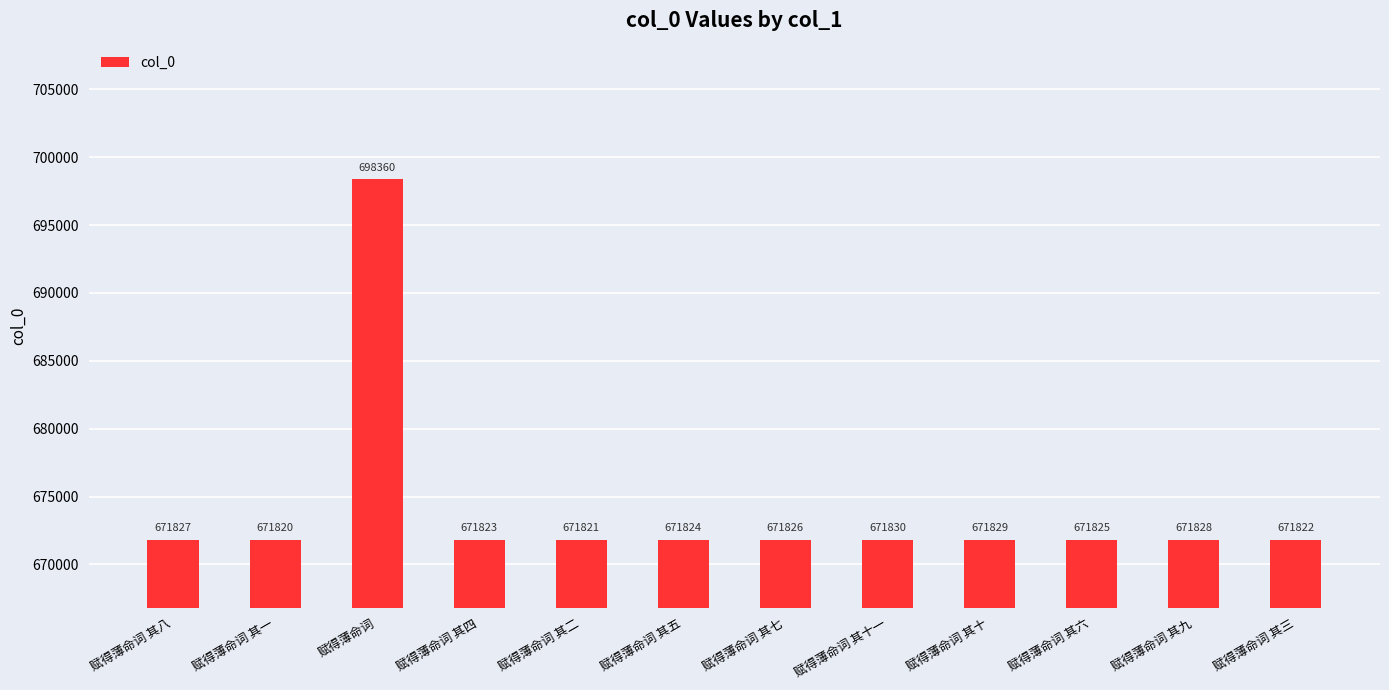

Rank the categories by value from lowest to highest.

赋得薄命词 其一, 赋得薄命词 其二, 赋得薄命词 其三, 赋得薄命词 其四, 赋得薄命词 其五, 赋得薄命词 其六, 赋得薄命词 其七, 赋得薄命词 其八, 赋得薄命词 其九, 赋得薄命词 其十, 赋得薄命词 其十一, 赋得薄命词